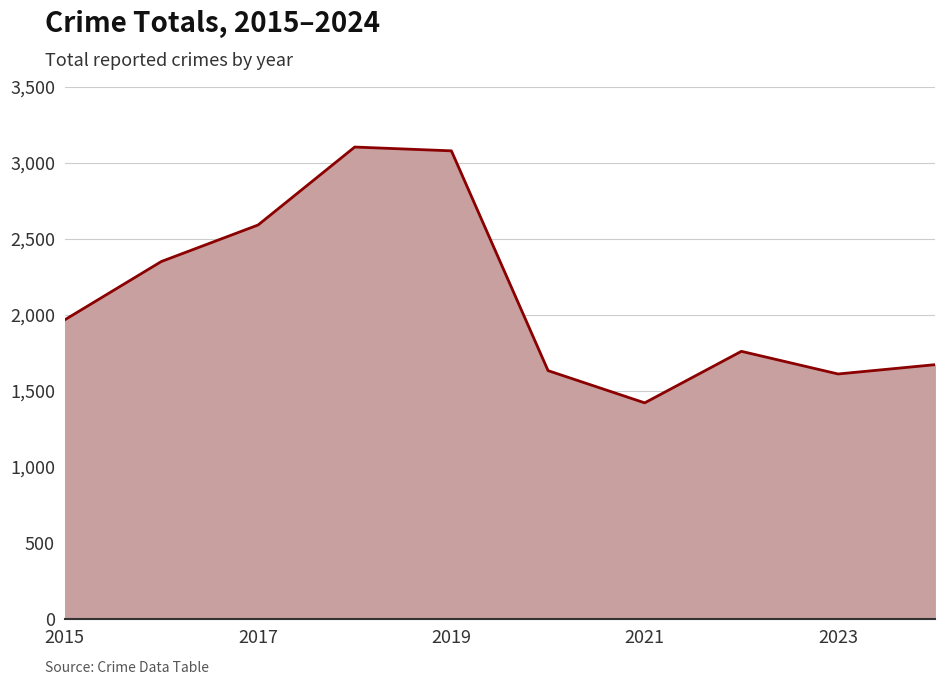

Does the chart have visible grid lines?

Yes